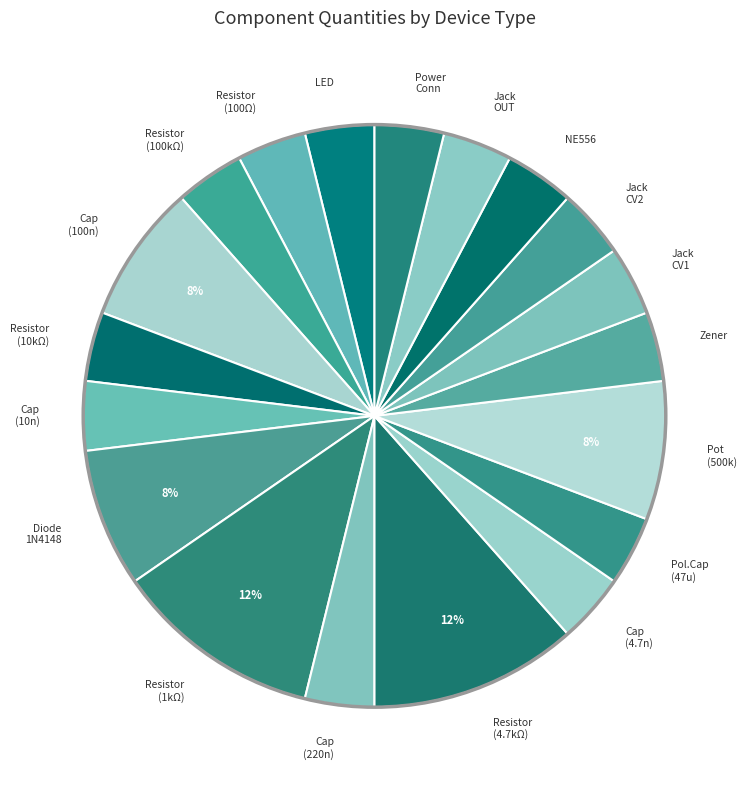

Combined, do Jack CV1 and Cap (100n) account for over 50%?

No